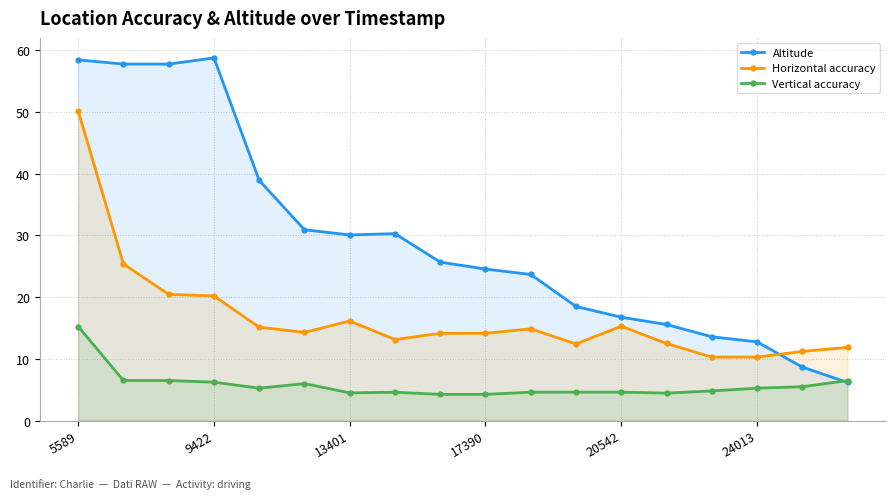

In Altitude, how many points are lower than both neighbors (excluding endpoints)?

2